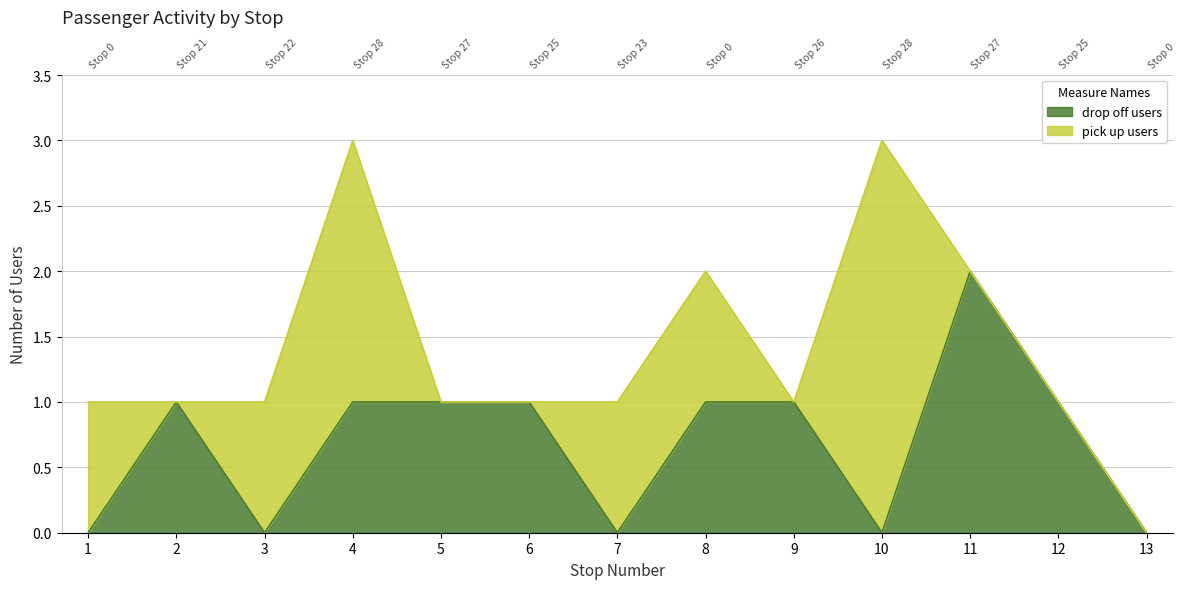

At which label is the value closest to 1?

2